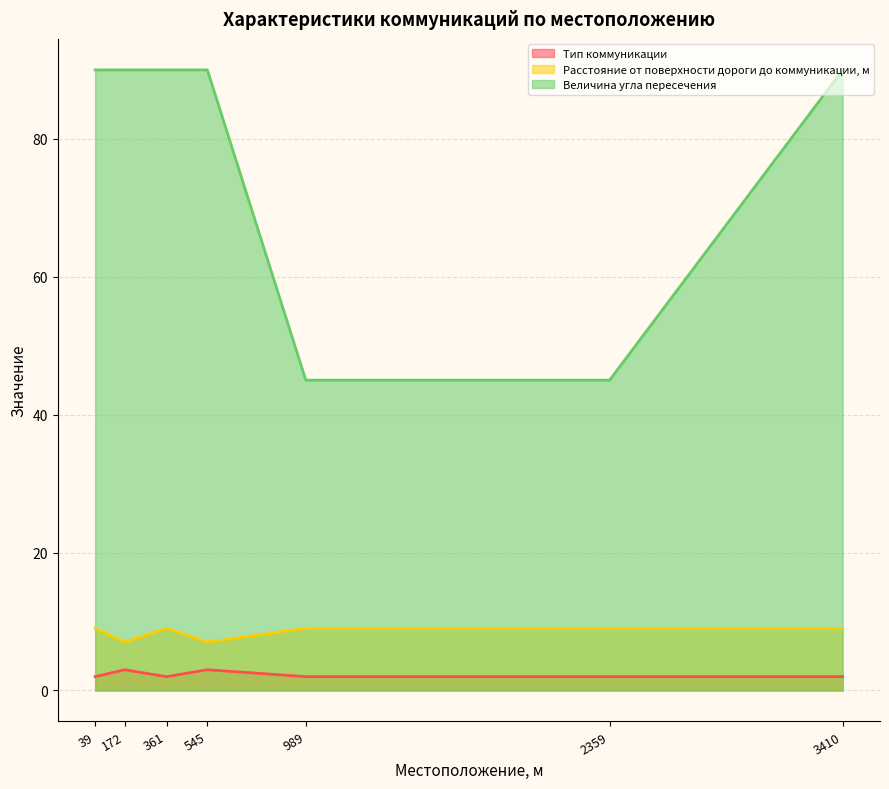

Which has a higher value, 172 or 989?

172